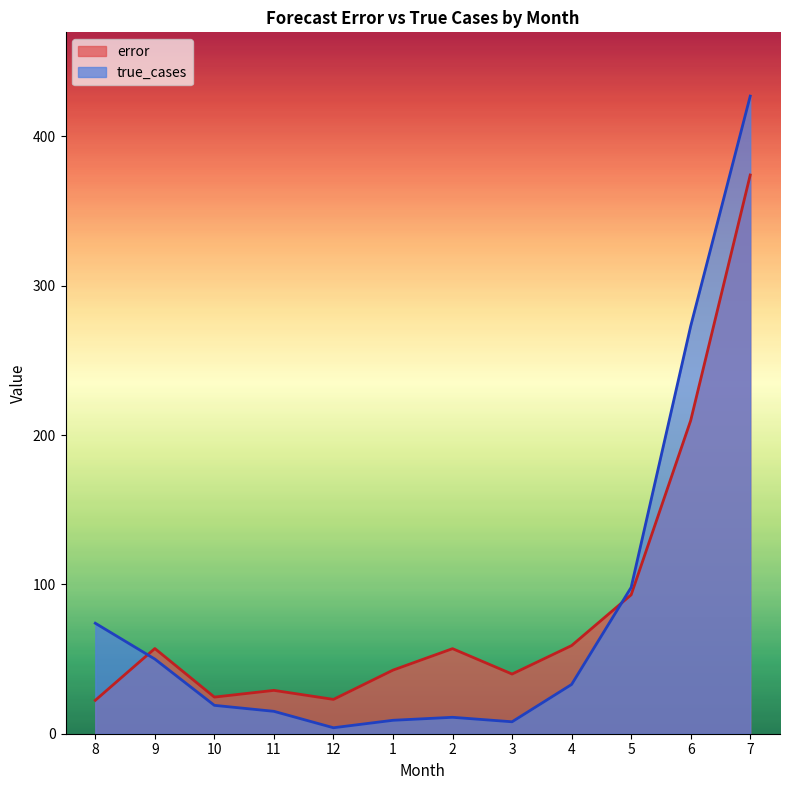

What is the greatest value displayed?

427.0